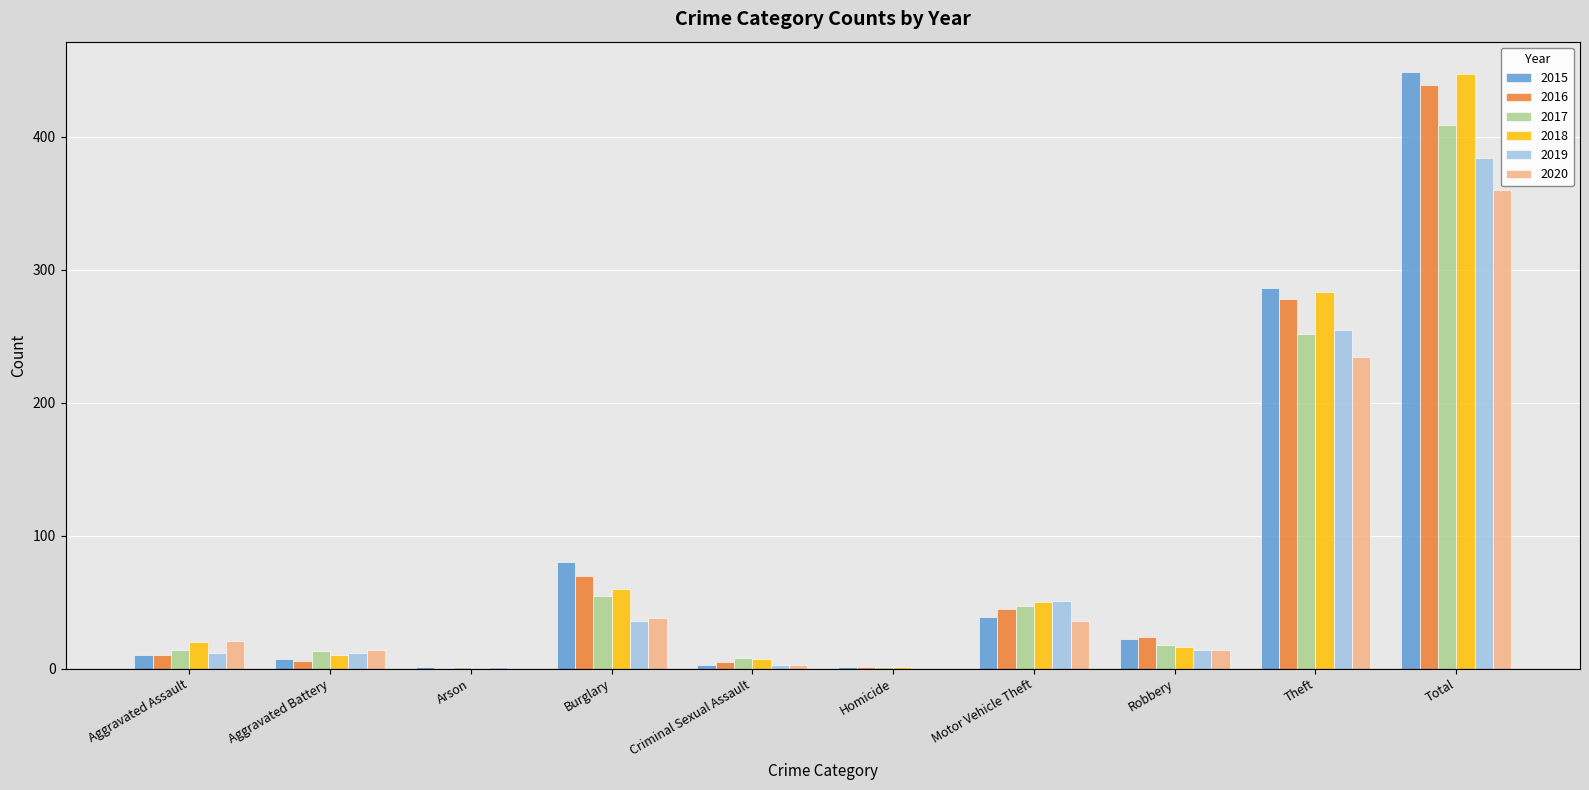

Count the number of data series in this chart.

6